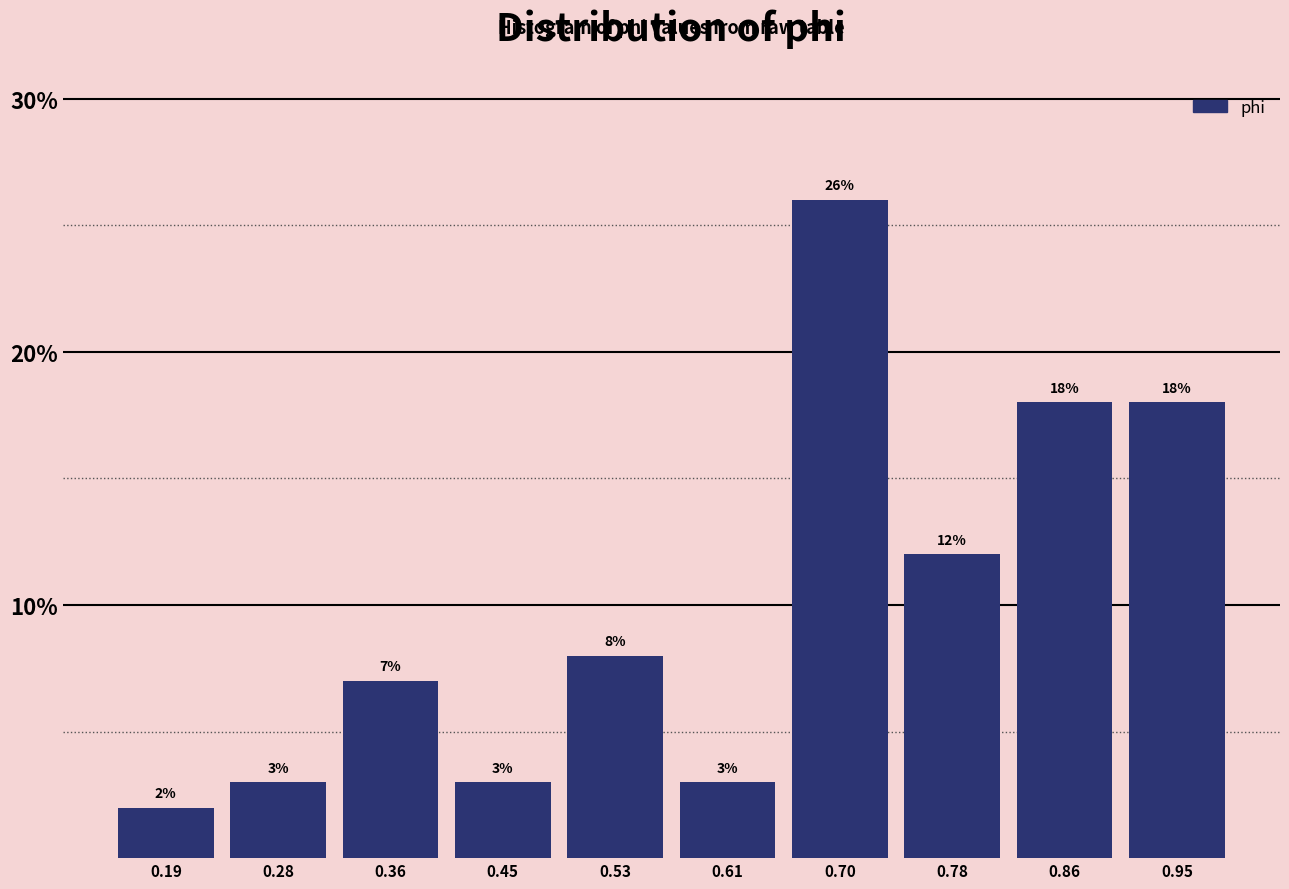

Reading left to right, transcribe this chart: for each bar, give the range it covers on the x-axis and its height. The bar edges are not printed on the chart, so give them approximately, as read against the axis.

0.15 to 0.24: 2
0.24 to 0.32: 3
0.32 to 0.40: 7
0.40 to 0.49: 3
0.49 to 0.57: 8
0.57 to 0.65: 3
0.65 to 0.74: 26
0.74 to 0.82: 12
0.82 to 0.91: 18
0.91 to 0.99: 18